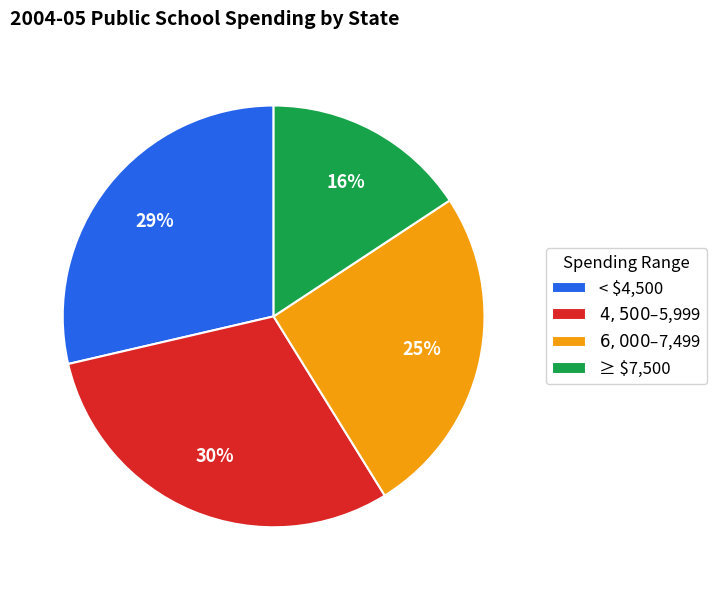

True or false: < $4,500 accounts for 21% of the total.

False